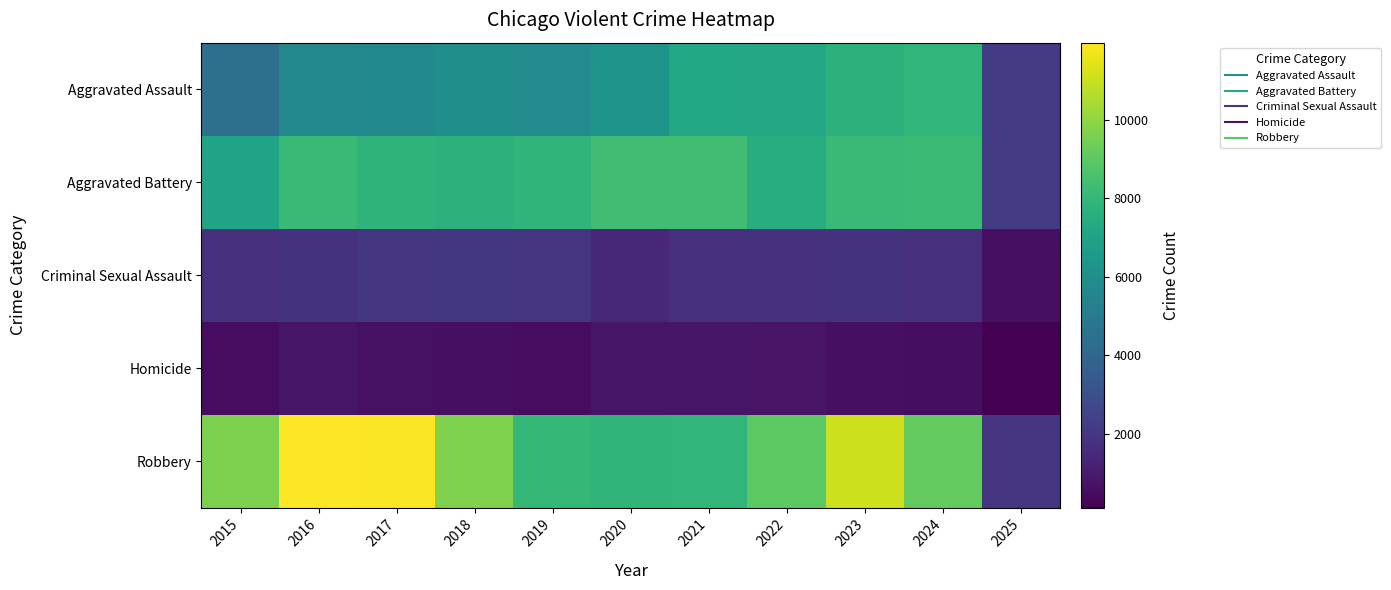

Reading left to right, transcribe all the data shown in this chart.

Aggravated Assault: 2015=4480	2016=5713	2017=5793	2018=6002	2019=5841	2020=6265	2021=7242	2022=7281	2023=7712	2024=7901	2025=2170
Aggravated Battery: 2015=7018	2016=8085	2017=7845	2018=7734	2019=7858	2020=8320	2021=8346	2022=7494	2023=8078	2024=8180	2025=2182
Criminal Sexual Assault: 2015=1708	2016=1868	2017=1992	2018=2049	2019=1928	2020=1501	2021=1754	2022=1835	2023=1865	2024=1763	2025=605
Homicide: 2015=496	2016=786	2017=672	2018=588	2019=499	2020=787	2021=805	2022=727	2023=629	2024=587	2025=125
Robbery: 2015=9638	2016=11960	2017=11881	2018=9681	2019=7995	2020=7855	2021=7920	2022=8965	2023=11053	2024=9124	2025=1972